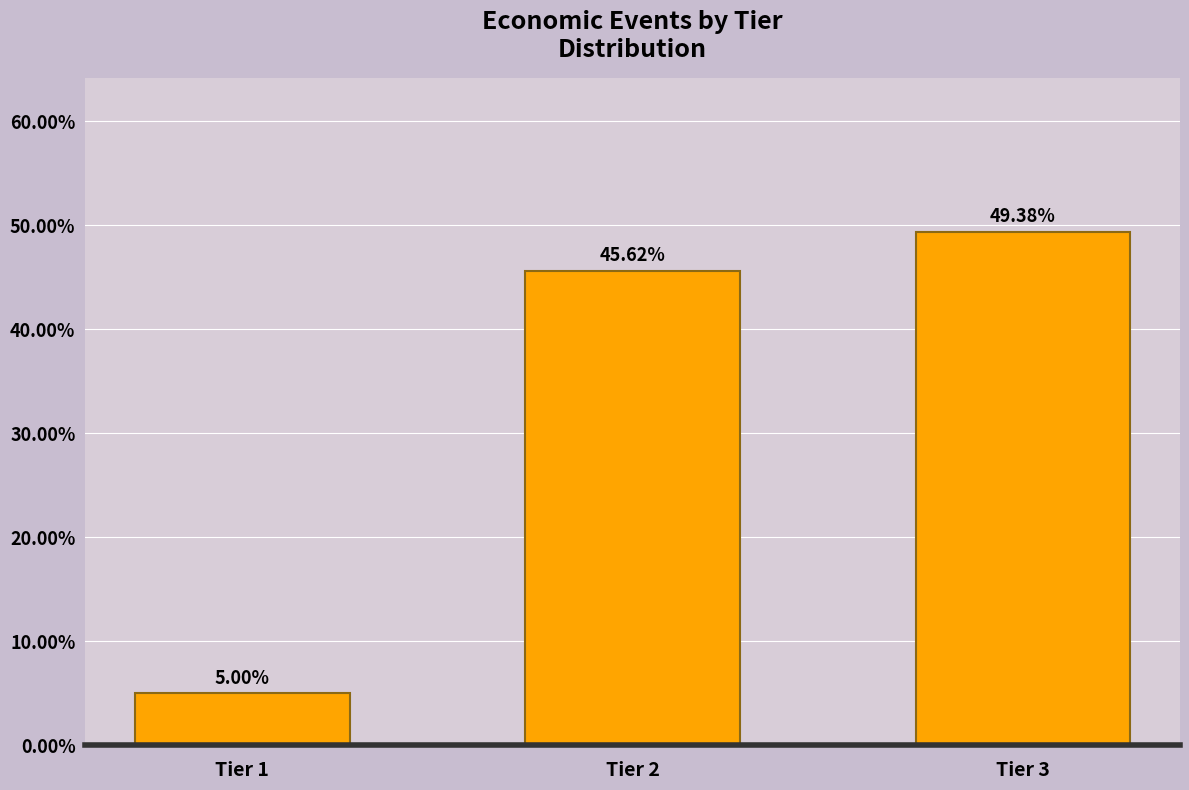

Which has a higher value, Tier 3 or Tier 1?

Tier 3